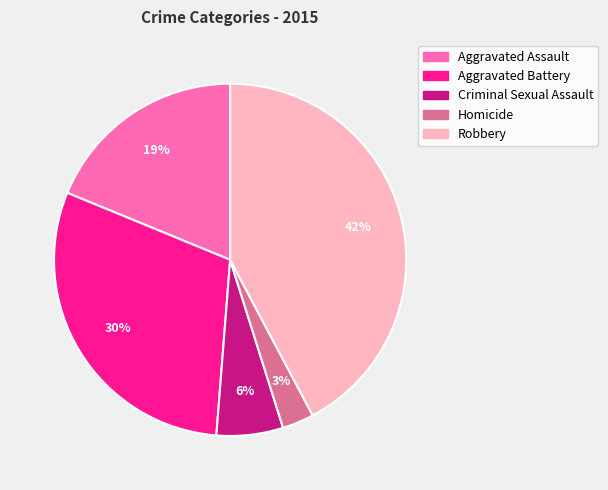

What percentage is the Criminal Sexual Assault slice, to the nearest percent?

6%